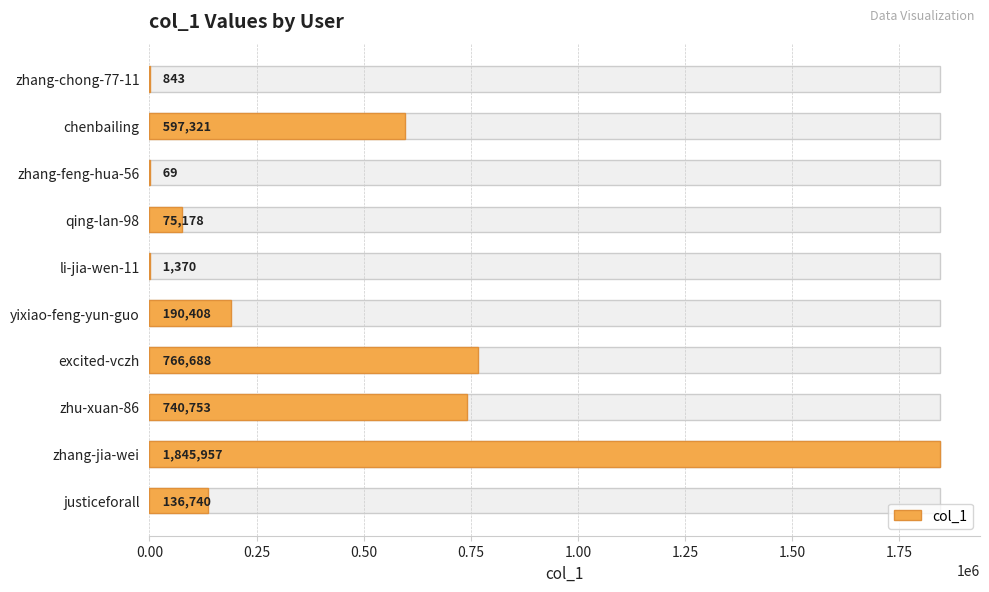

Does the chart contain stacked bars?

No